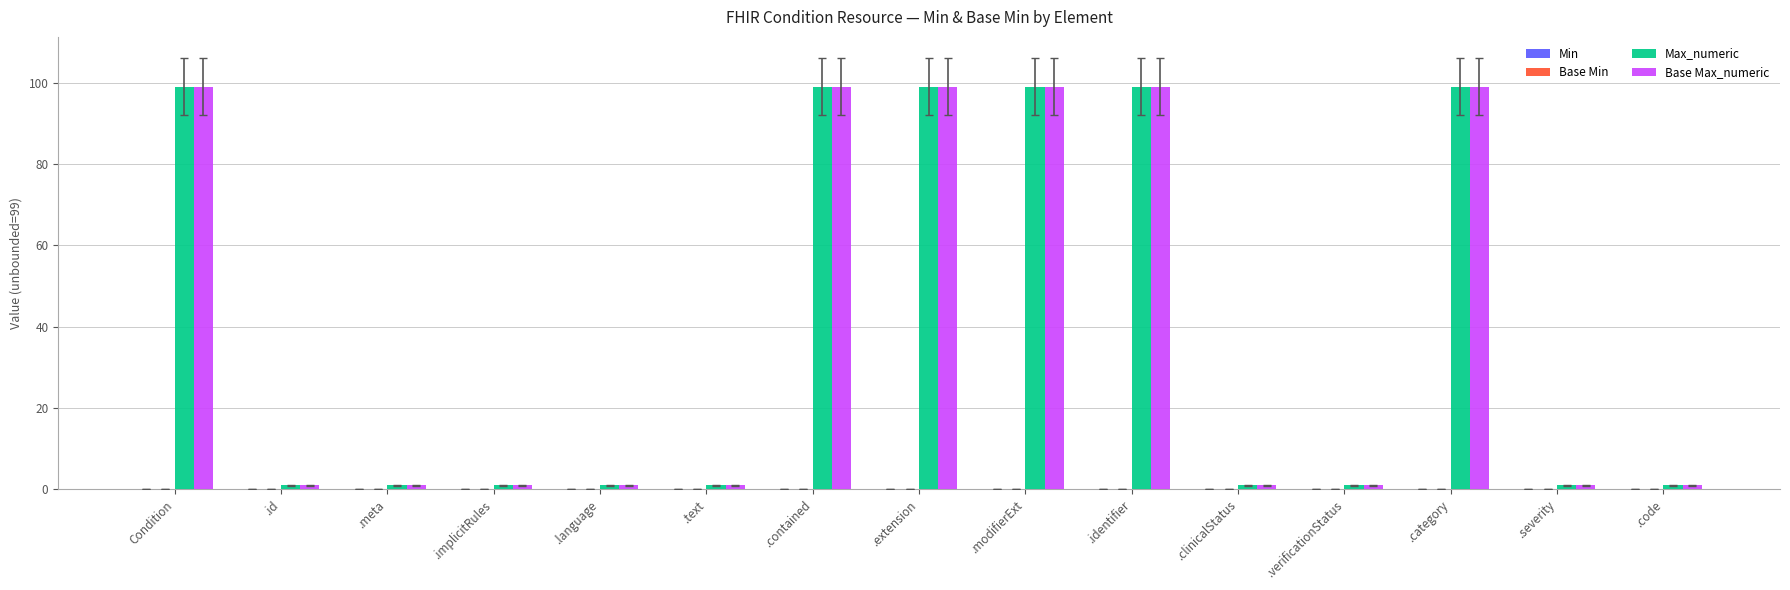

Reading right to left, extract all data points from this chart.

Max_numeric: 1	1	99	1	1	99	99	99	99	1	1	1	1	1	99
Base Max_numeric: 1	1	99	1	1	99	99	99	99	1	1	1	1	1	99